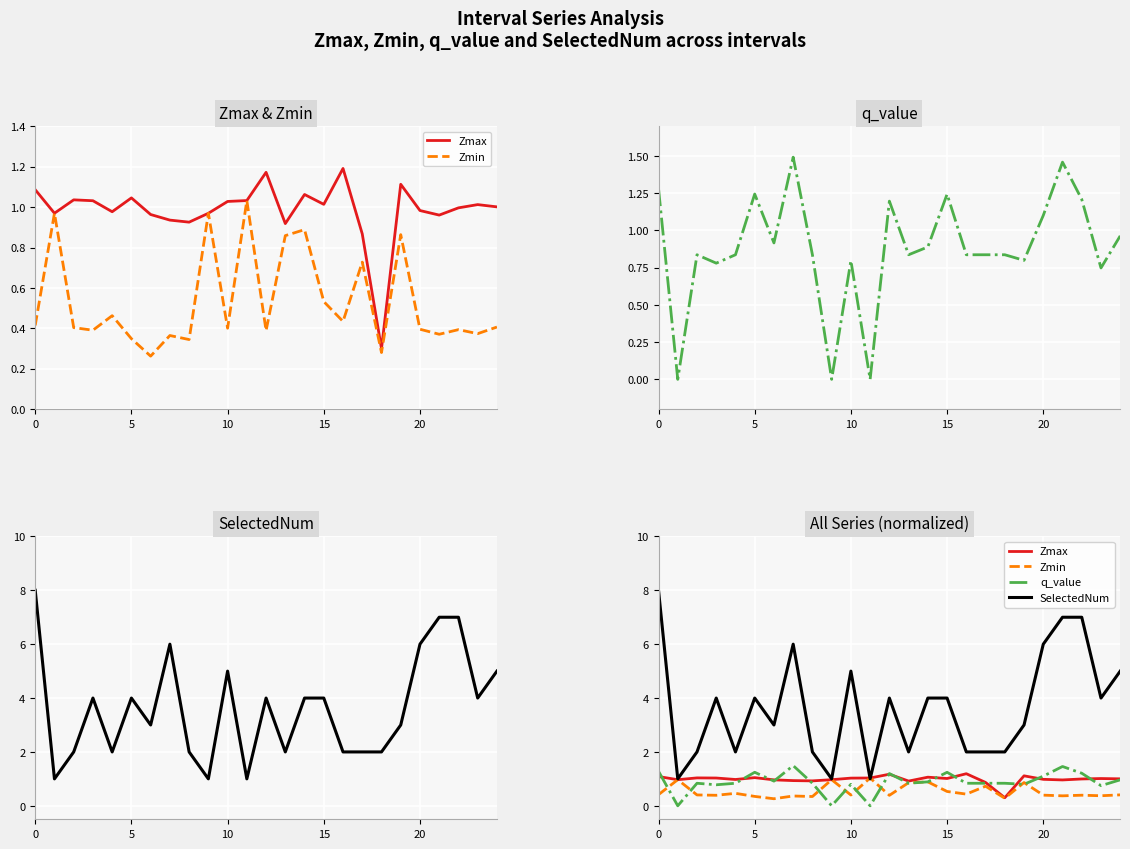

True or false: Zmax and Zmin intersect in this chart.

False